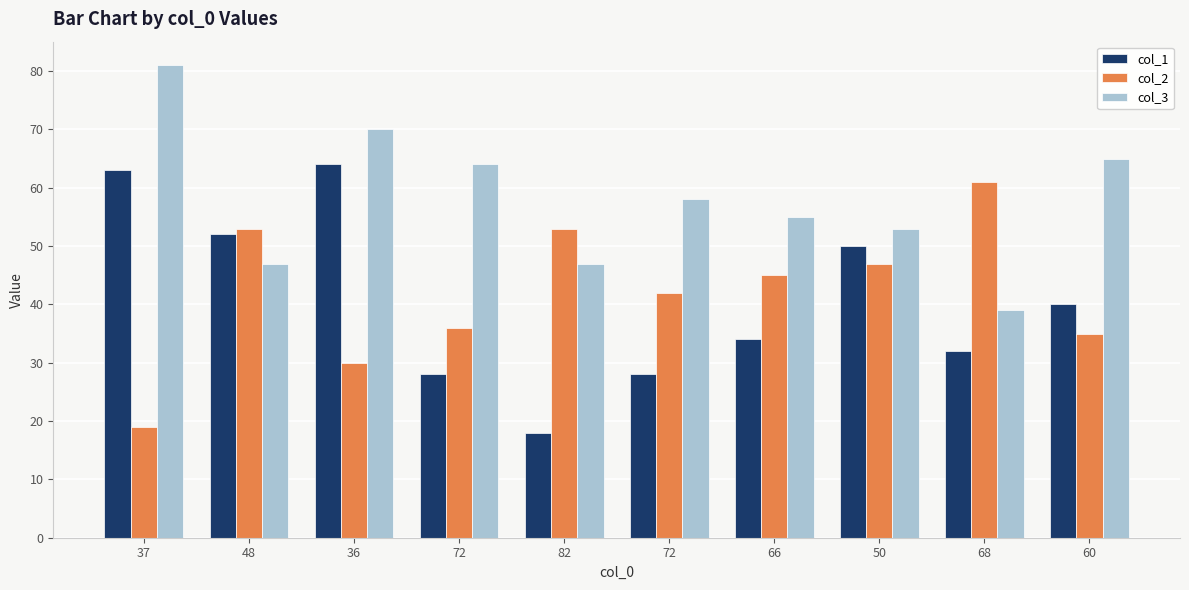

What is the value of the col_1 bar at the 4th from the left?

28